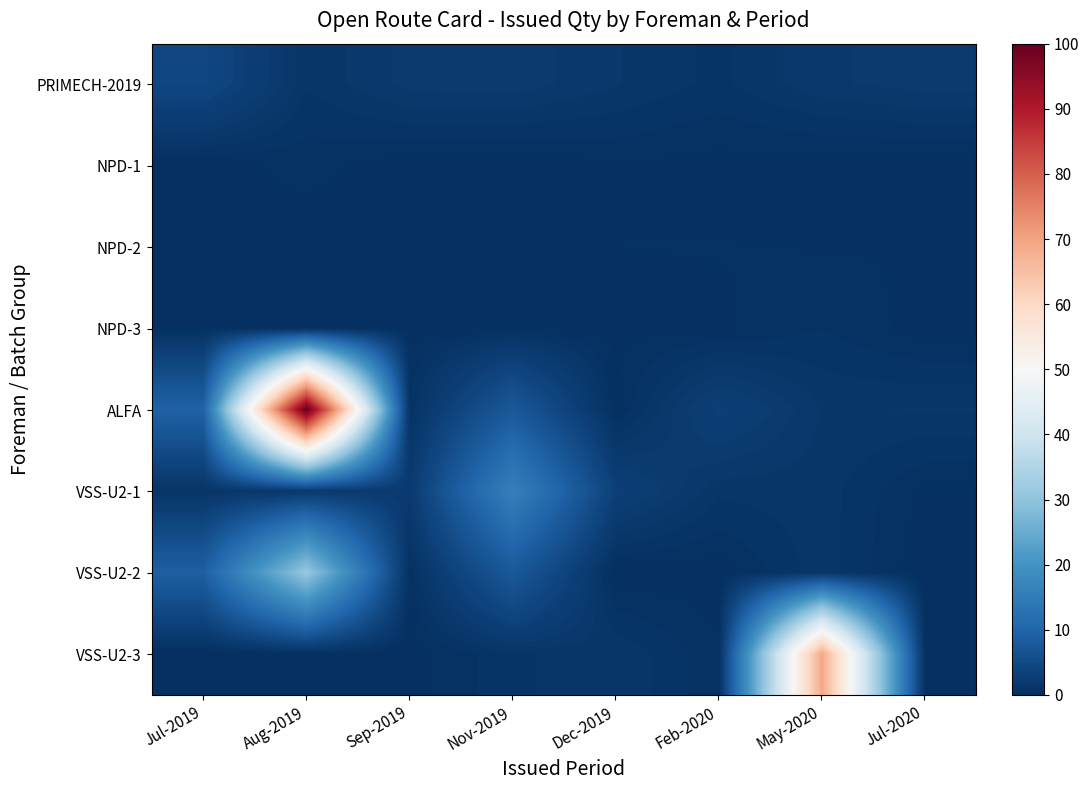

What is the total value across all series at May-2020?

76.6